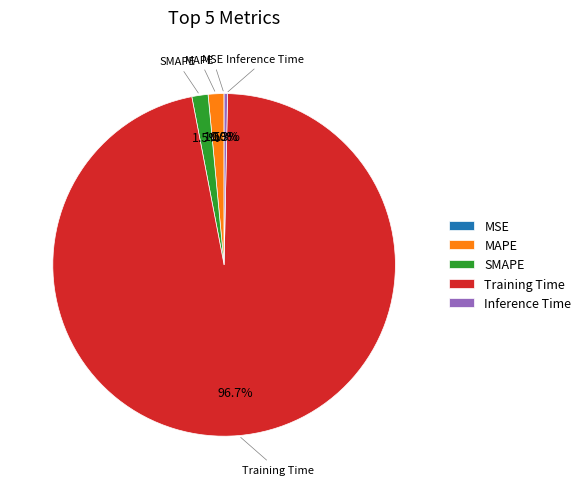

What percentage is NOT represented by Training Time?

3.3%